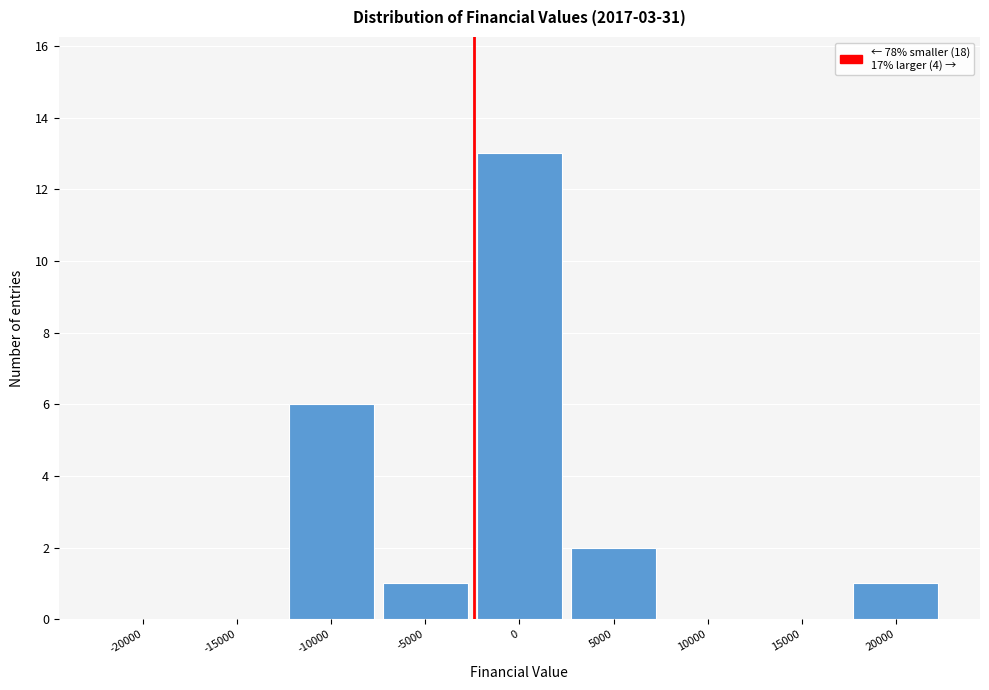

Reading right to left, transcribe all the data shown in this chart.

20000=1	15000=0	10000=0	5000=2	0=13	-5000=1	-10000=6	-15000=0	-20000=0